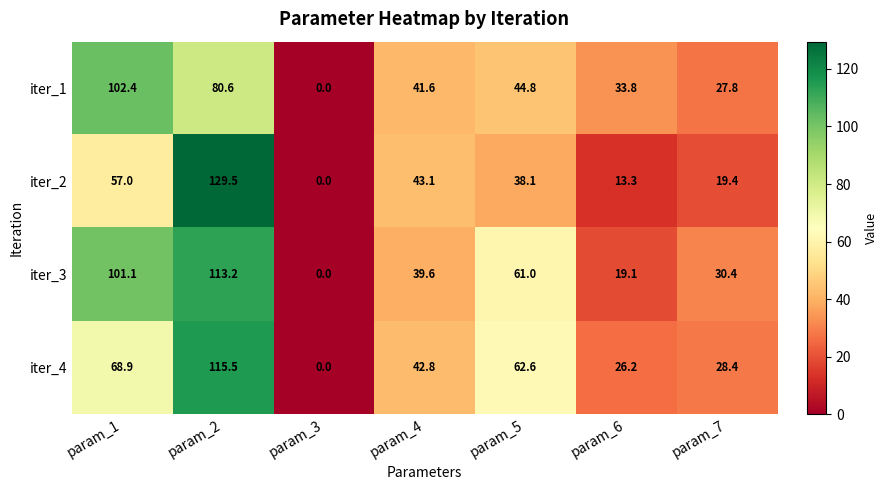

What is the total value across all series at param_2?

438.8